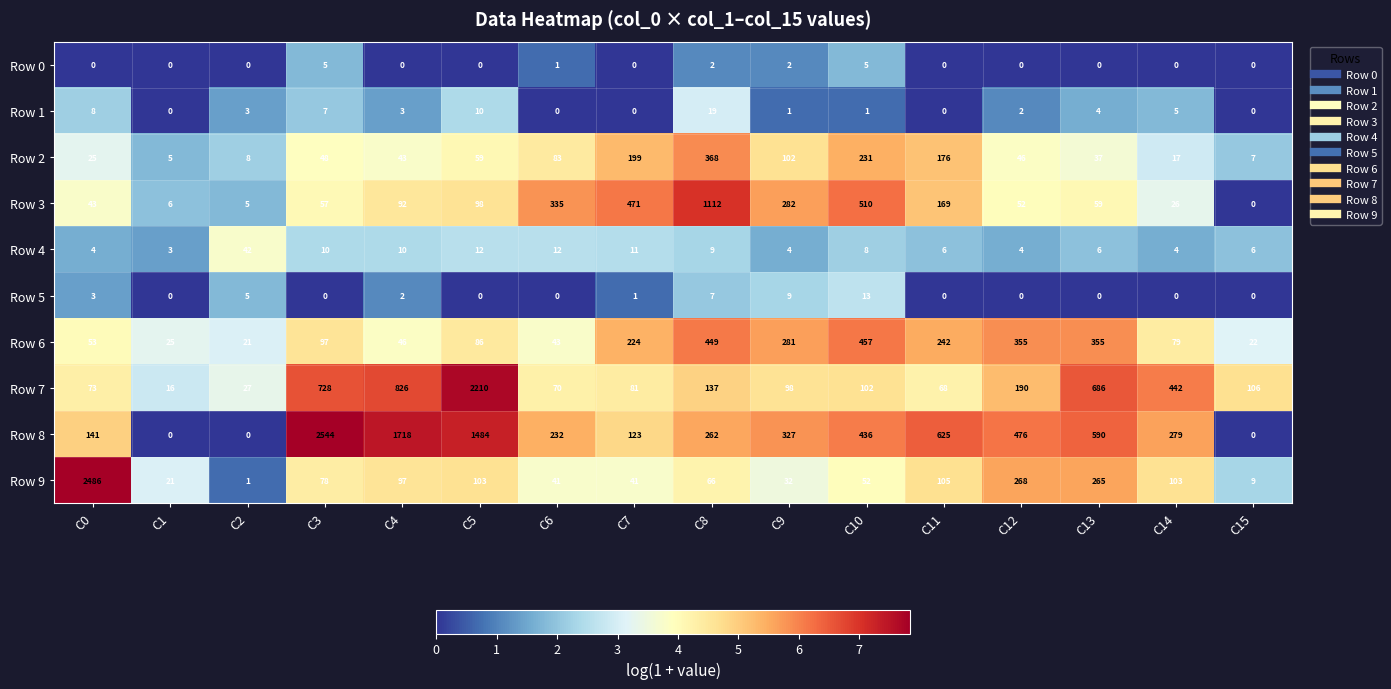

What is the sum of the Row 3 values at C10 and C2?

515